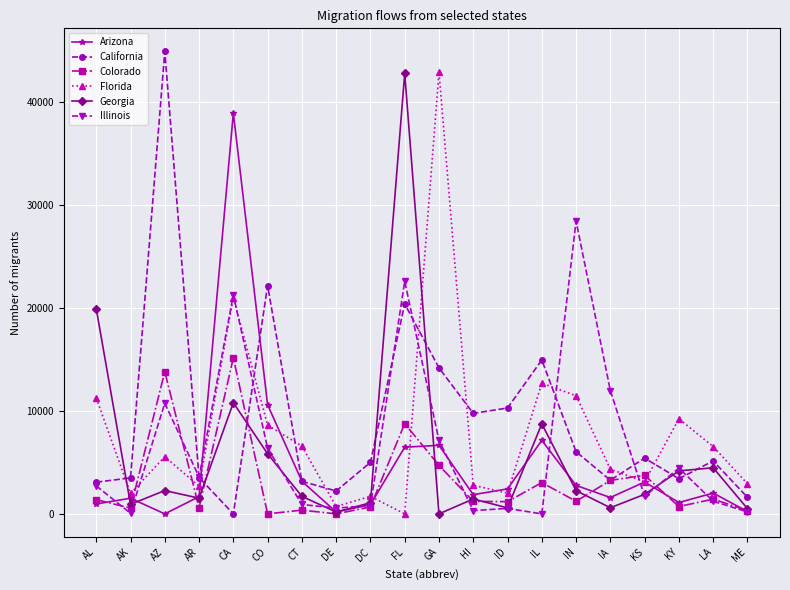

At which category does Illinois reach its first local valley?

AK